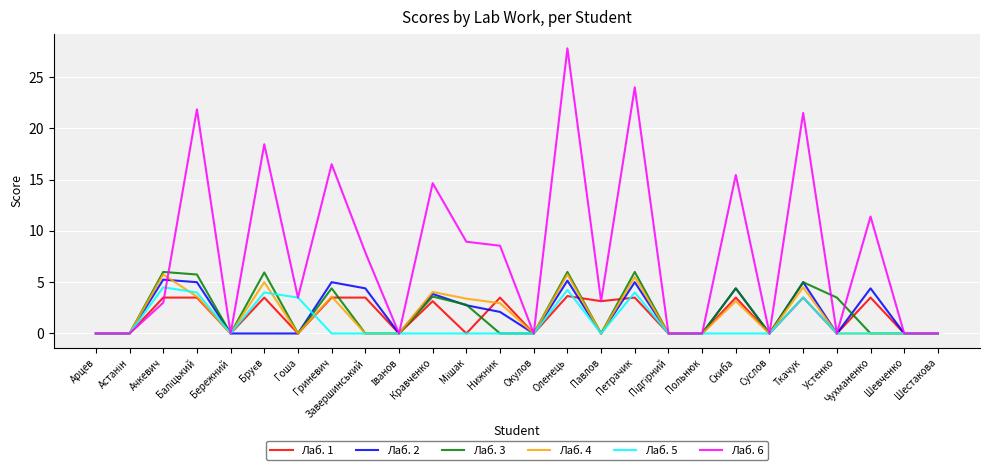

Which series has the largest range (max minus min)?

Лаб. 6